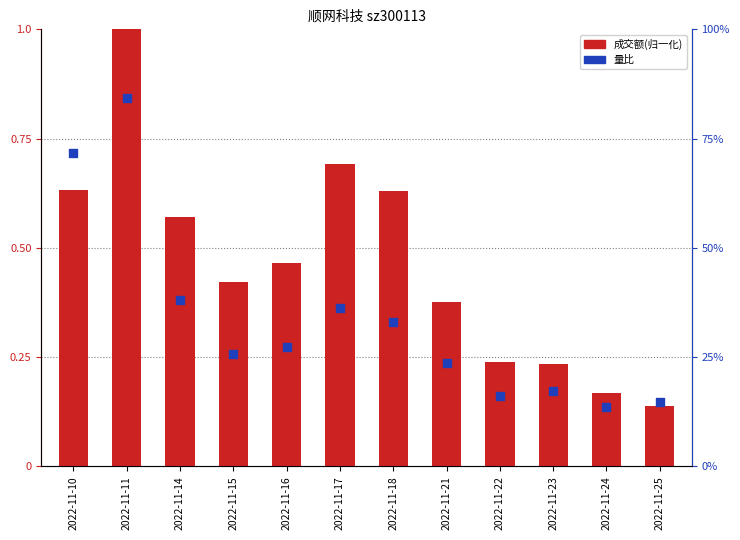

At which category is the sum across all series the highest?

2022-11-11